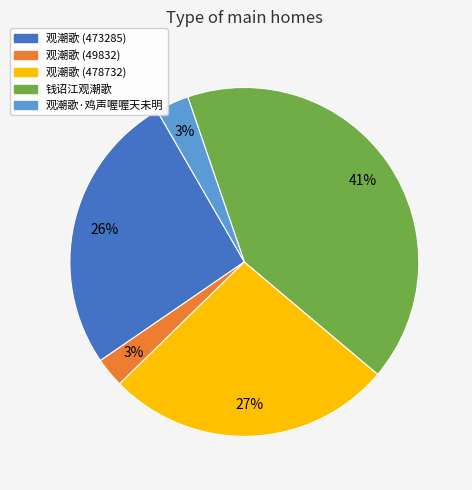

How many slices are in this pie chart?

5